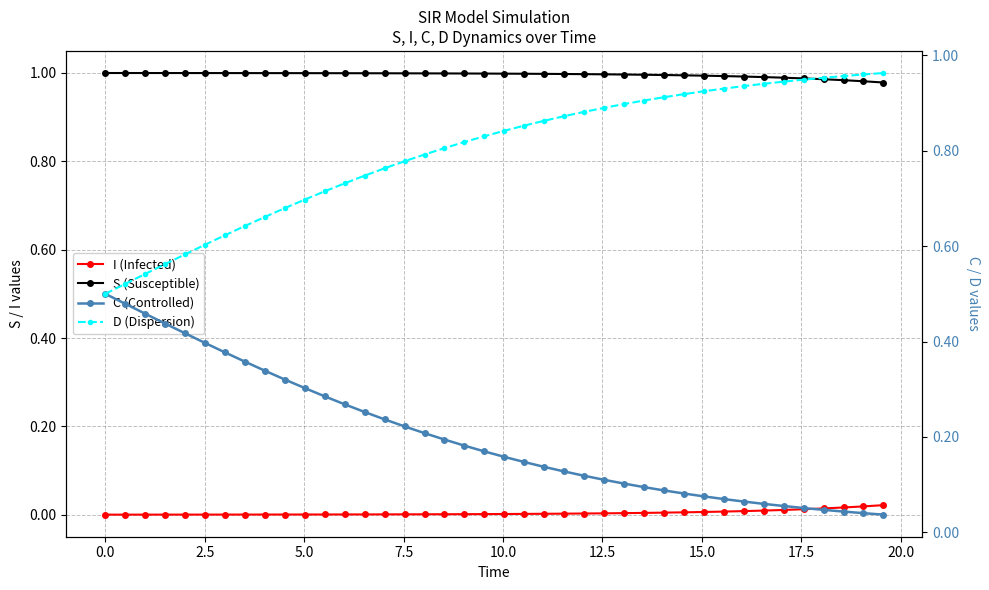

True or false: I (Infected) and S (Susceptible) cross at least once.

False